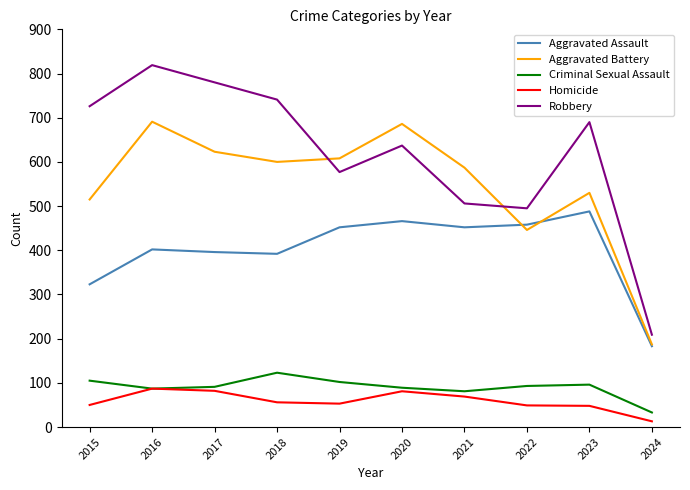

How many interior local valleys does the Aggravated Assault series have?

2